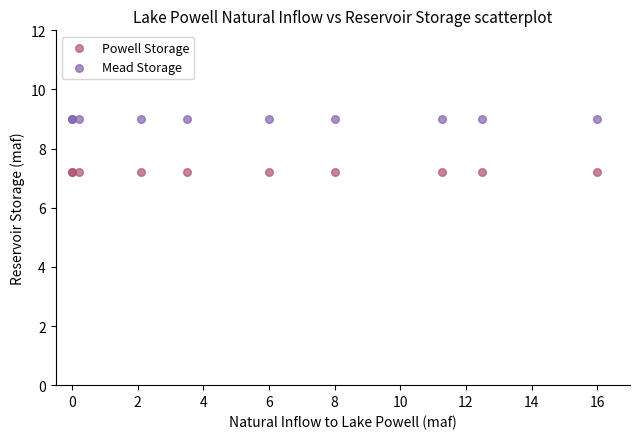

Which series reaches the maximum Y coordinate?

Mead Storage